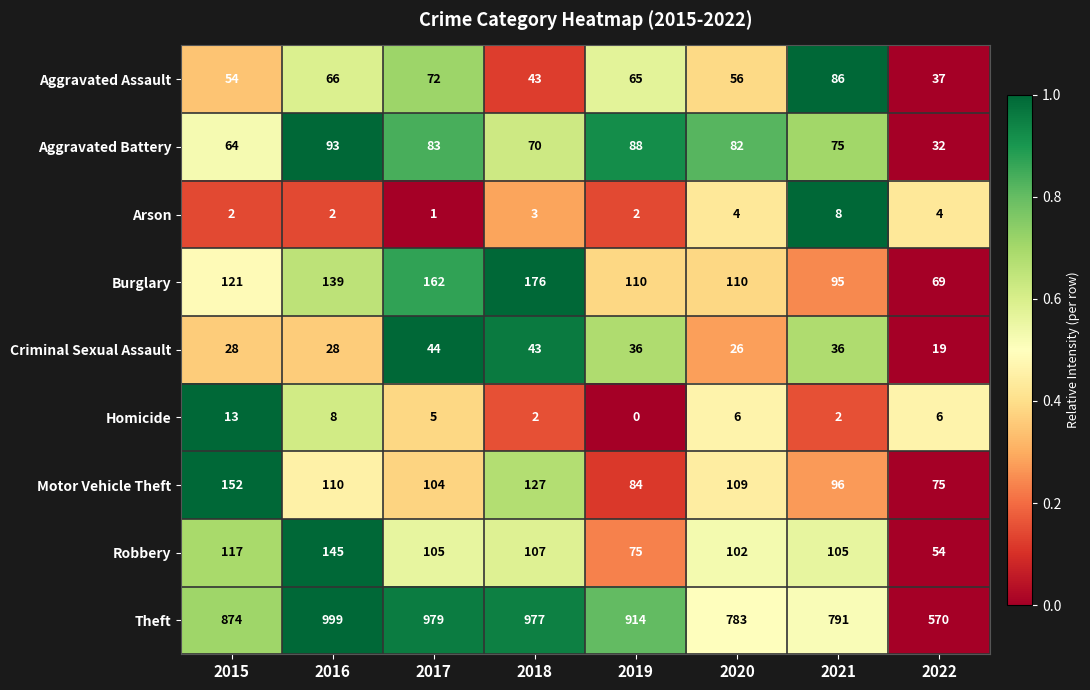

How many distinct data groups are displayed?

9